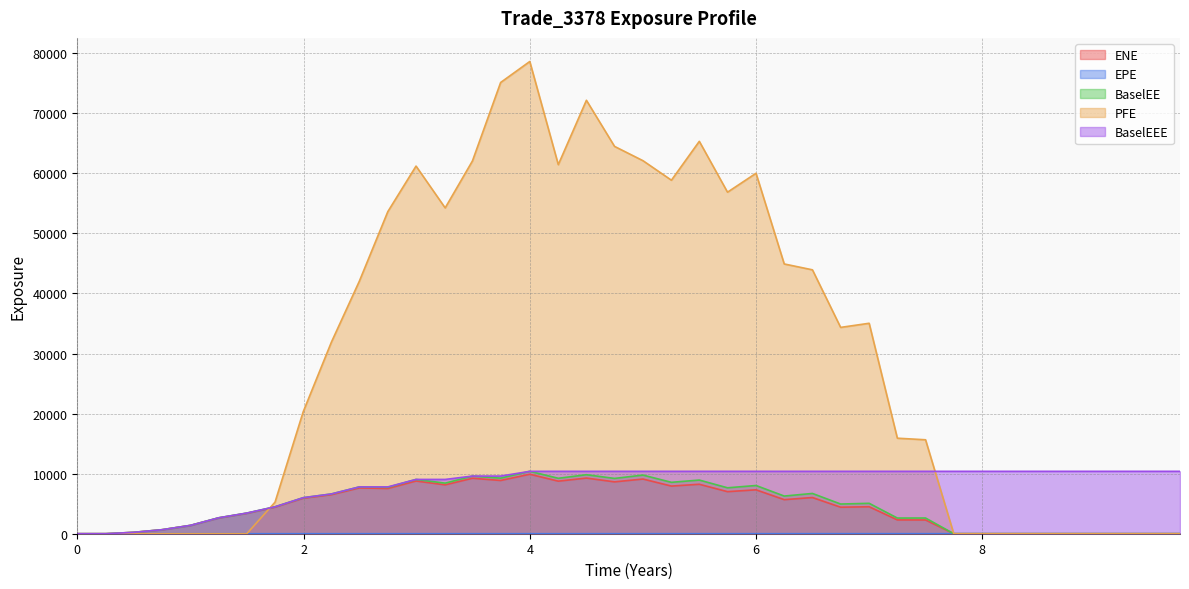

What is the difference between the PFE values at 2018-03-29 and 2017-06-30?

36780.3